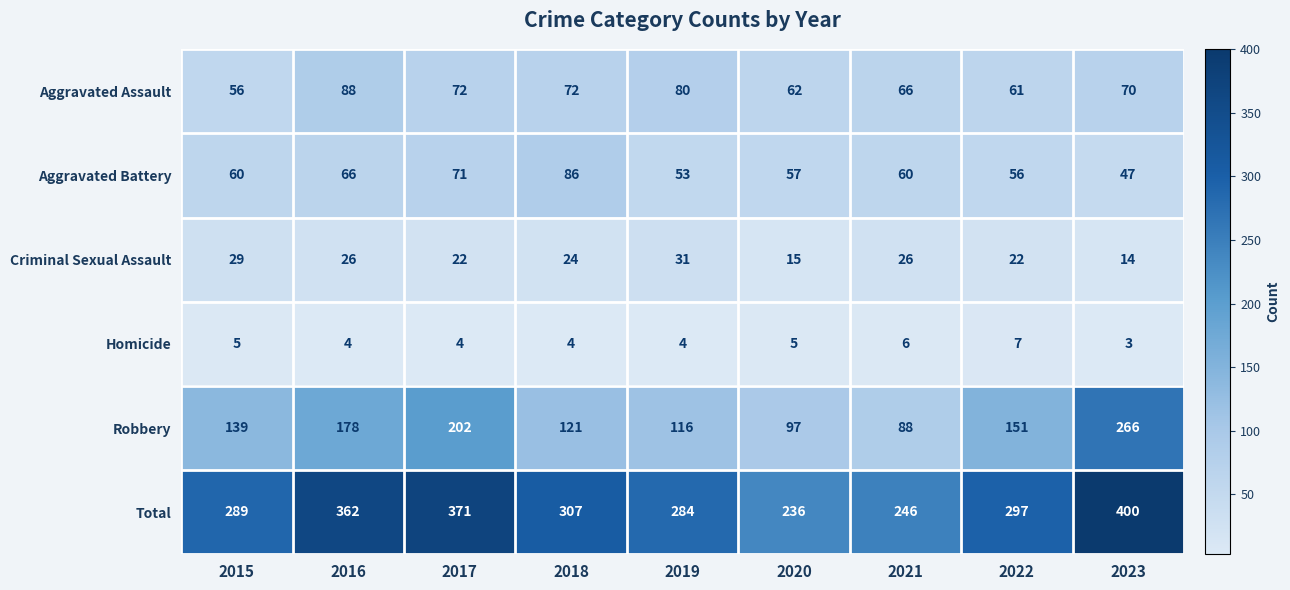

Where is Total nearest to the value 318?

2018